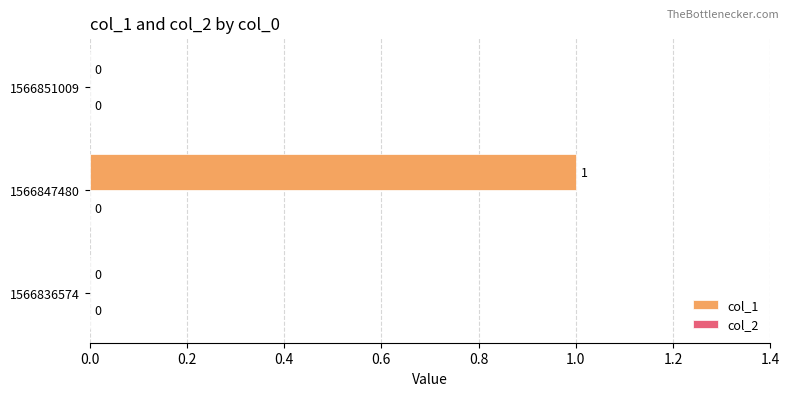

True or false: the data shows 0 at 1566836574.

True